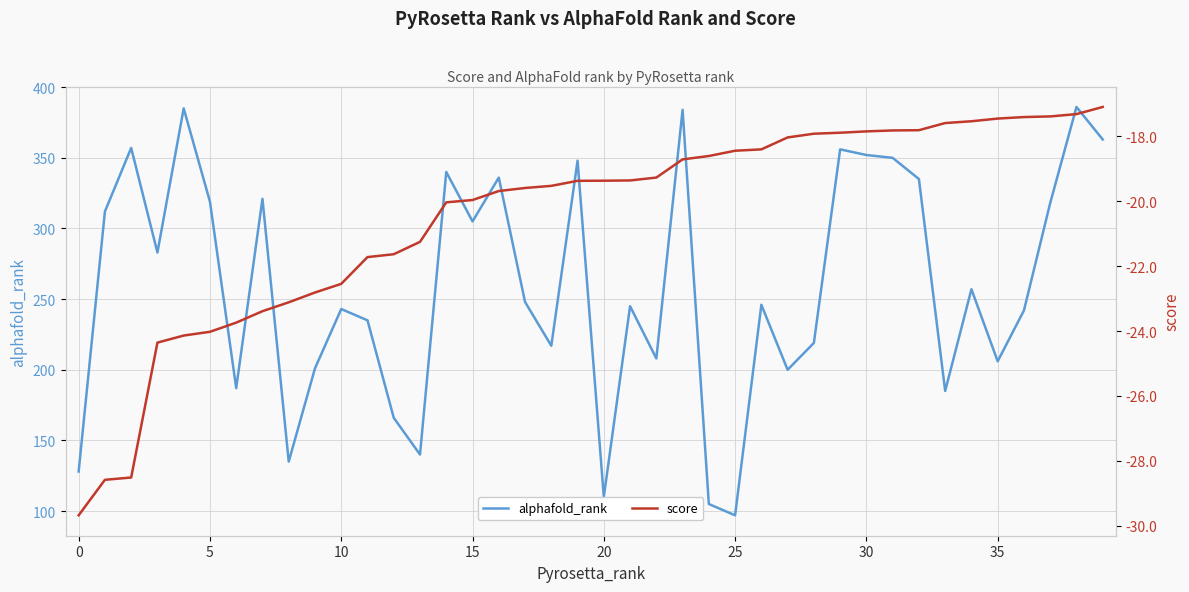

True or false: score and alphafold_rank cross at least once.

False